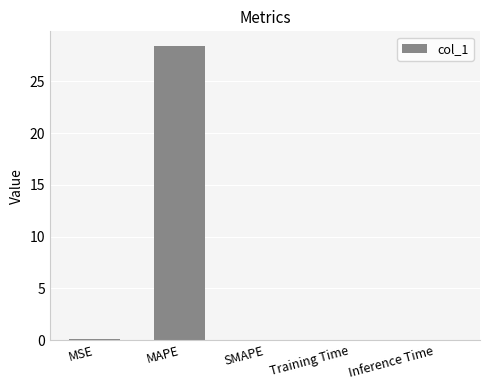

What is the change in value from MAPE to SMAPE?

-28.4